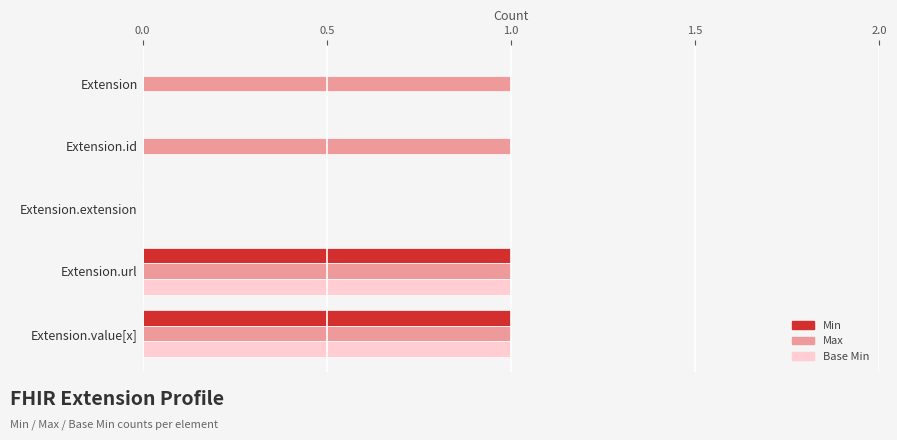

The Min series shows 0 at Extension.id. True or false?

True